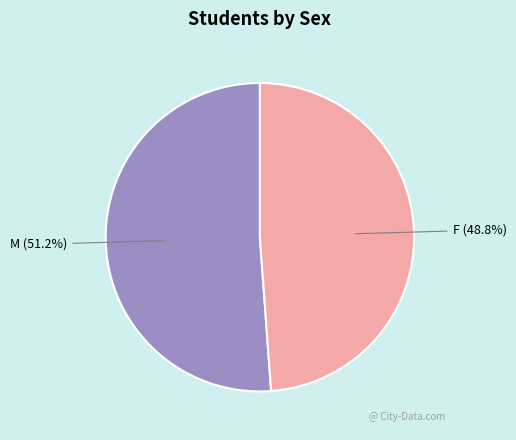

Is there any slice that represents more than half of the pie?

Yes